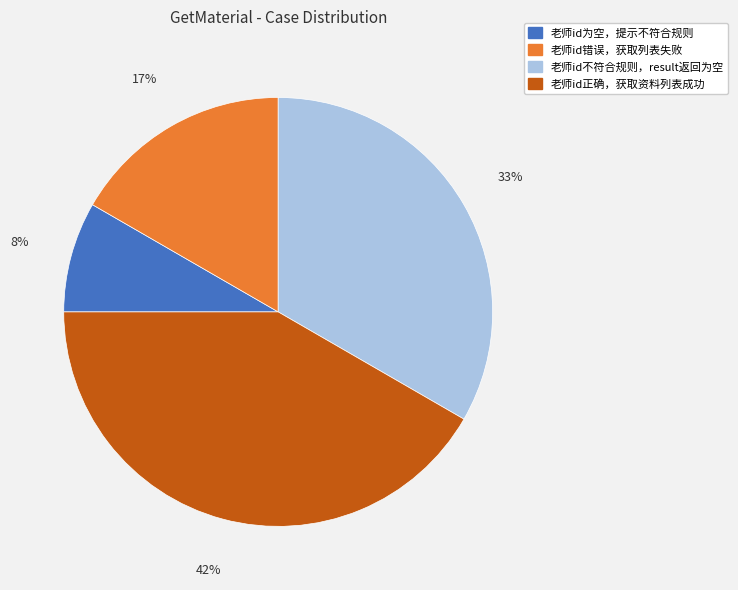

To the nearest percent, what portion does 老师id不符合规则，result返回为空 represent?

33%